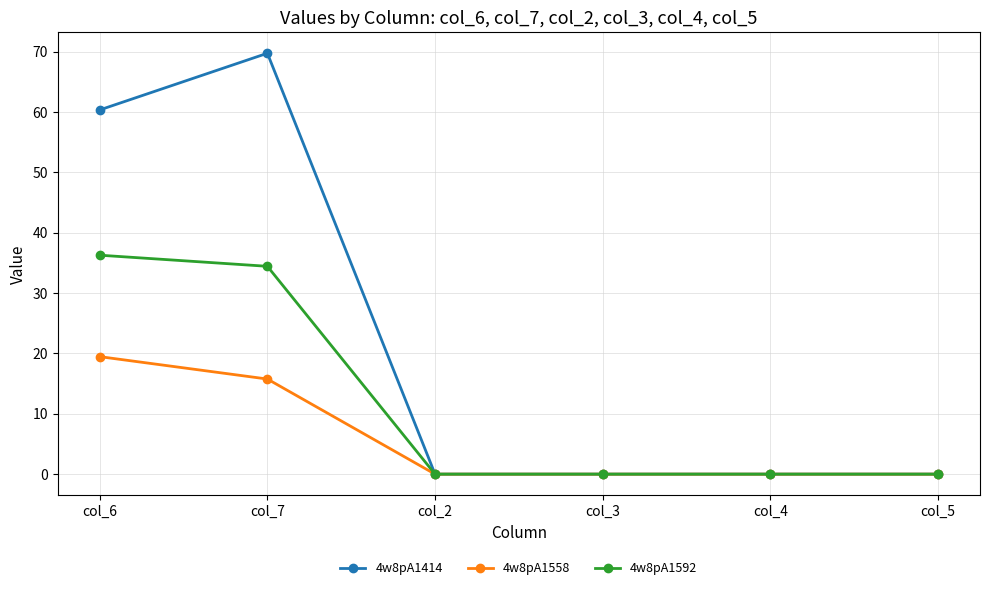

What is the sum of the 4w8pA1592 values at col_7 and col_5?

34.4